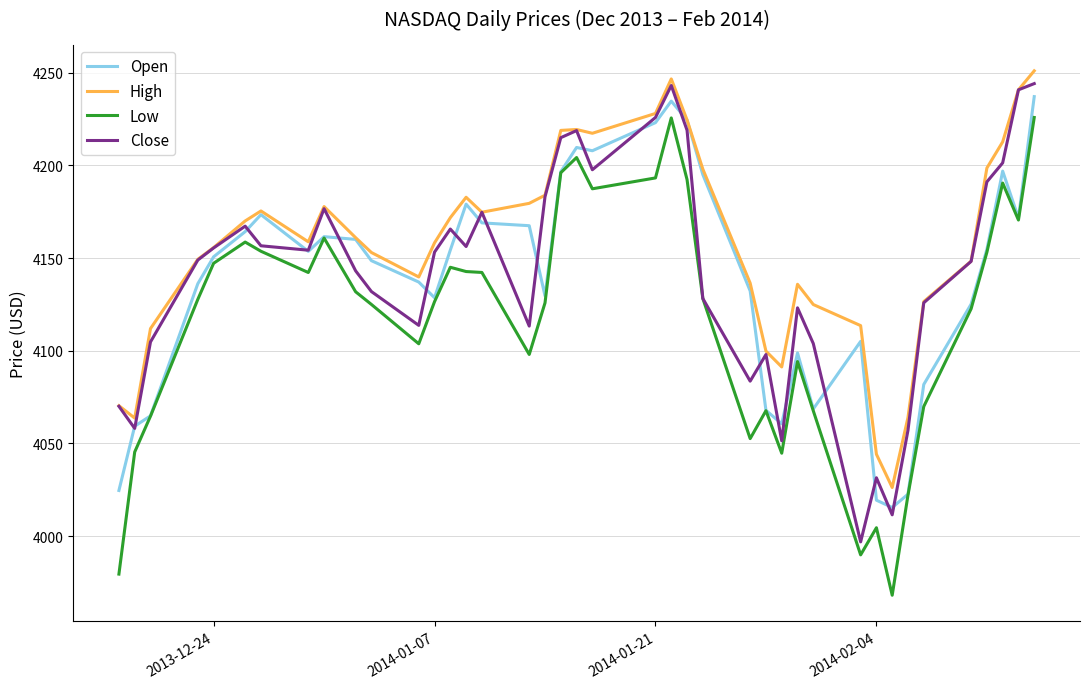

True or false: High and Low intersect in this chart.

False